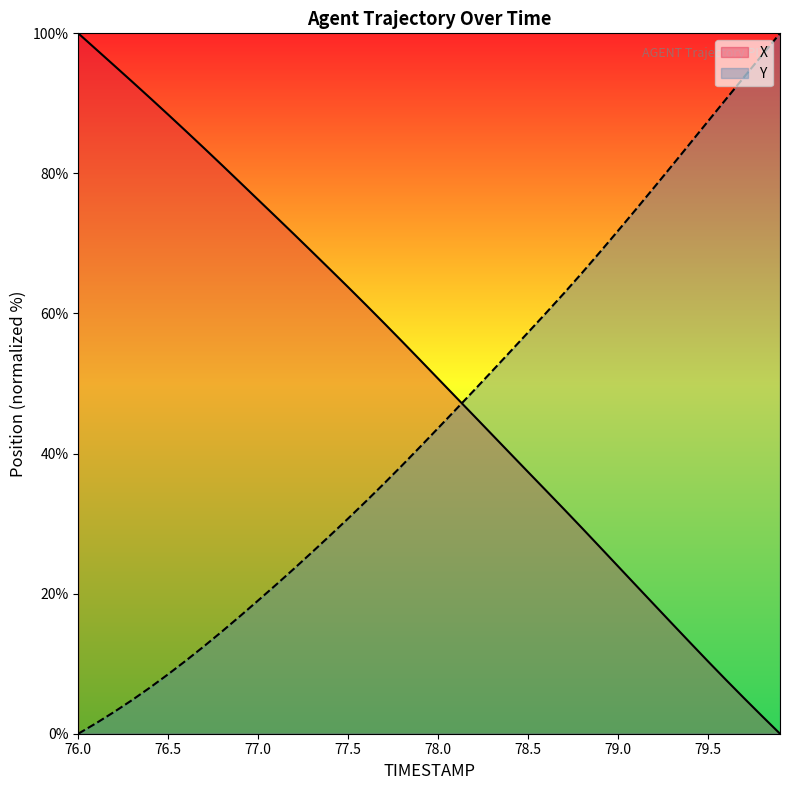

List the series in order of their overall mean, lowest first.

Y, X